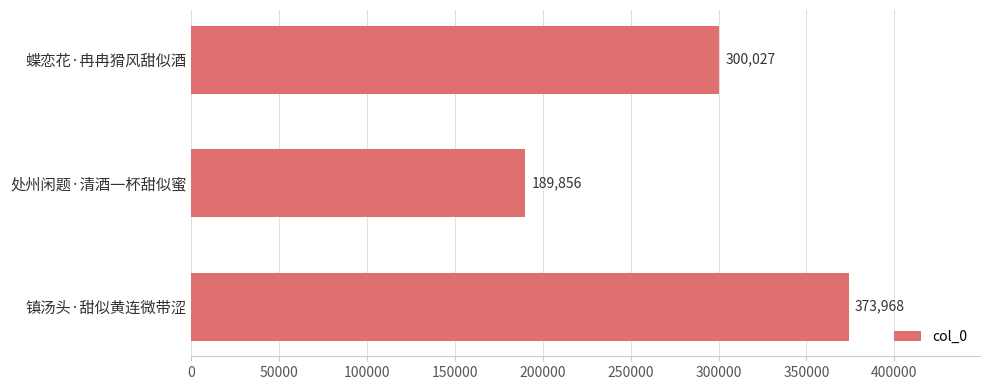

Between 蝶恋花·冉冉猾风甜似酒 and 处州闲题·清酒一杯甜似蜜, which is larger?

蝶恋花·冉冉猾风甜似酒